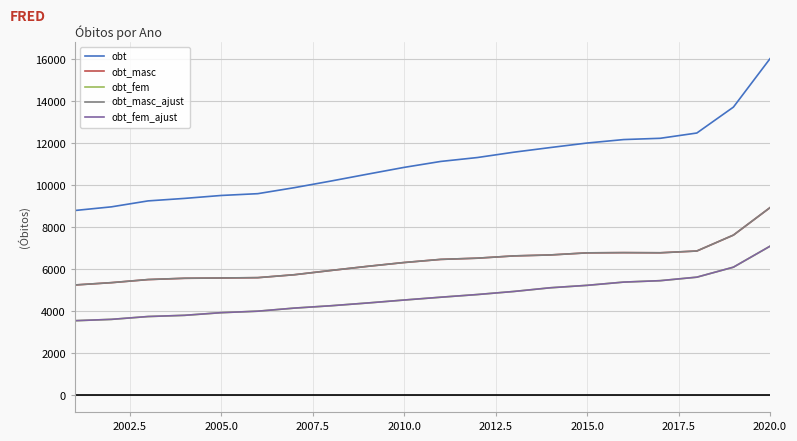

Which series has the largest range (max minus min)?

obt